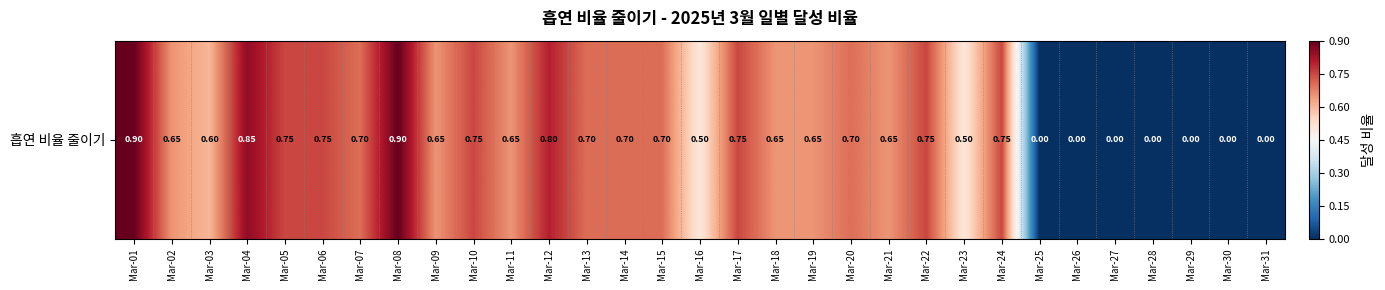

How many data points are above 0?

24